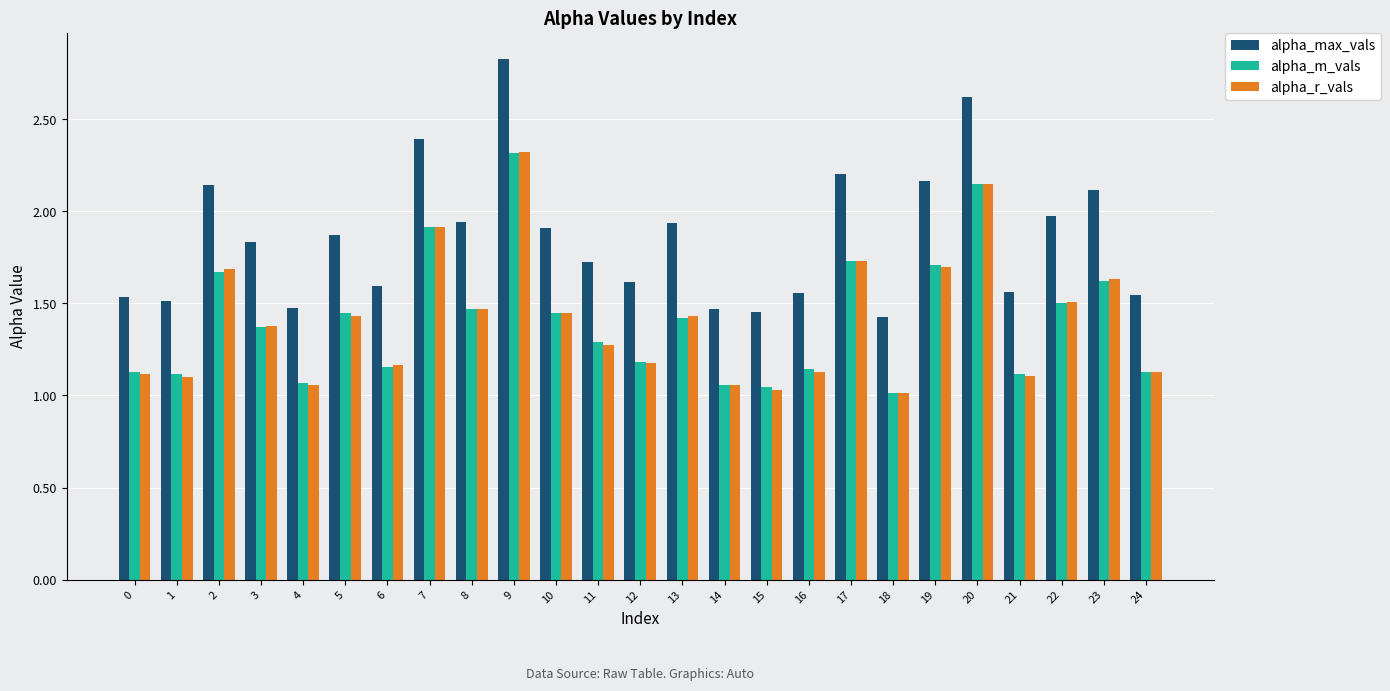

What is the maximum value shown in the chart?

2.8